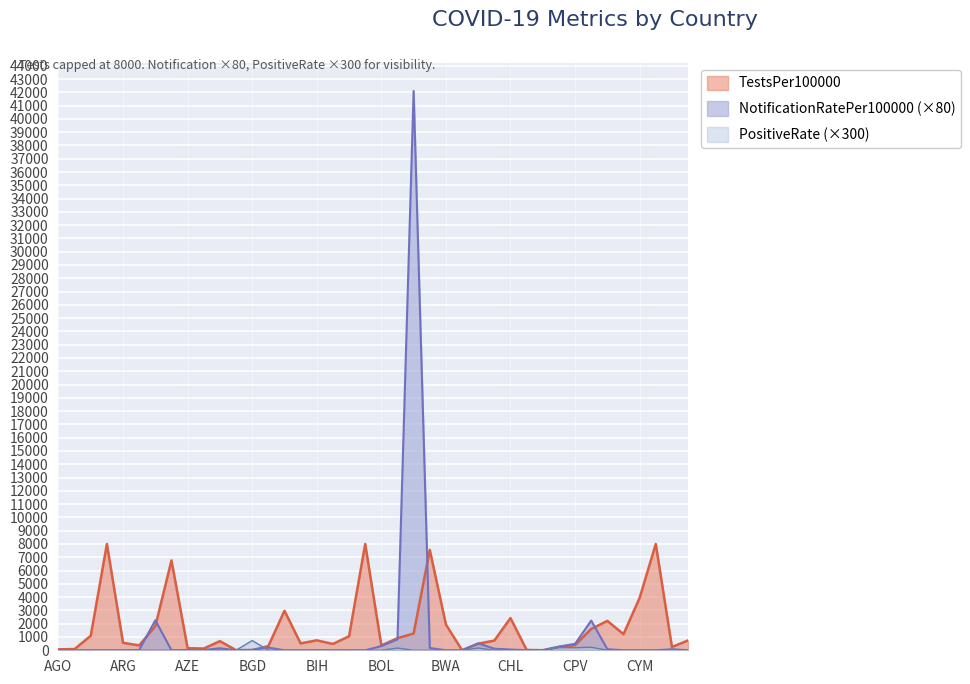

Which series has the largest total across all categories?

TestsPer100000